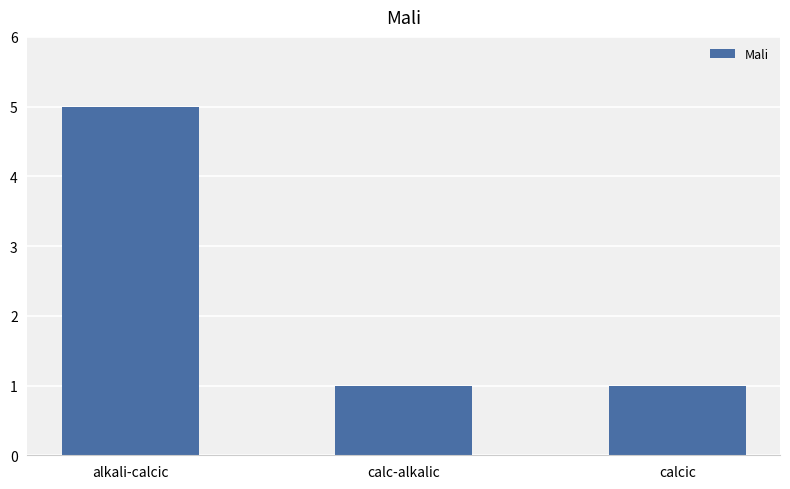

Is it true that the value at calcic is 1?

True